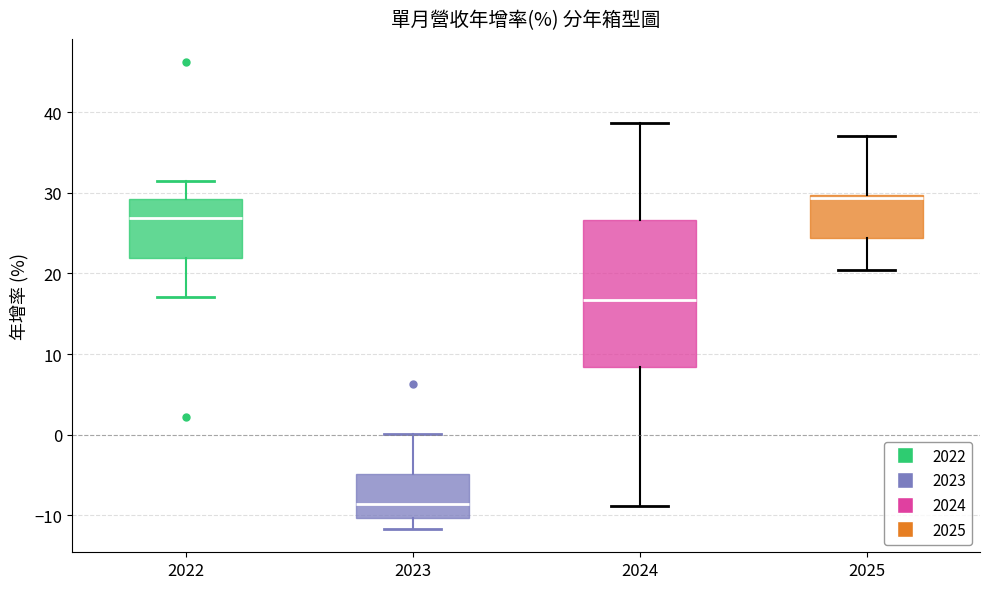

Which box's median line is the highest?

2025